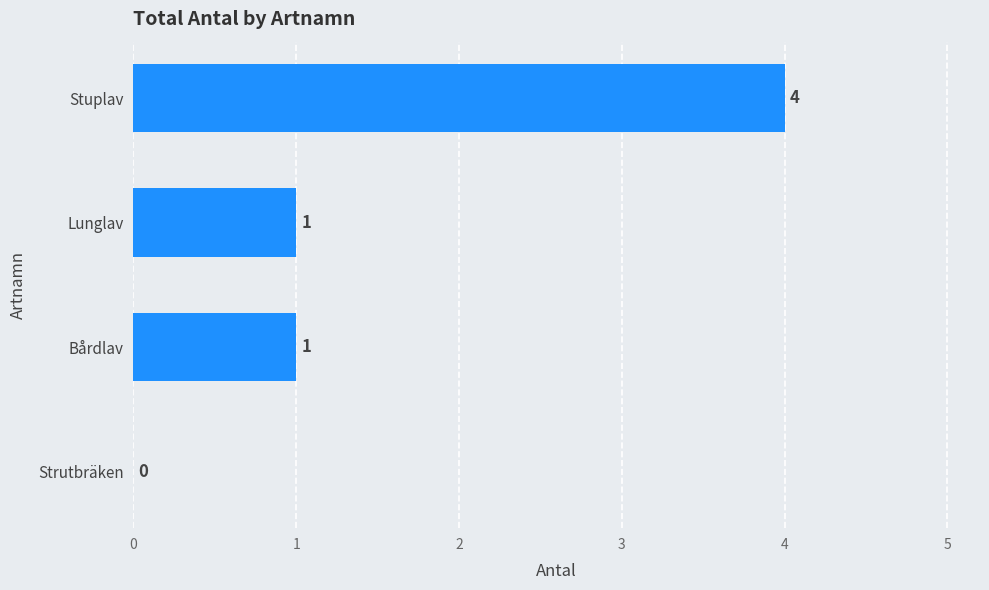

What is the sum of the values at Bårdlav and Stuplav?

5